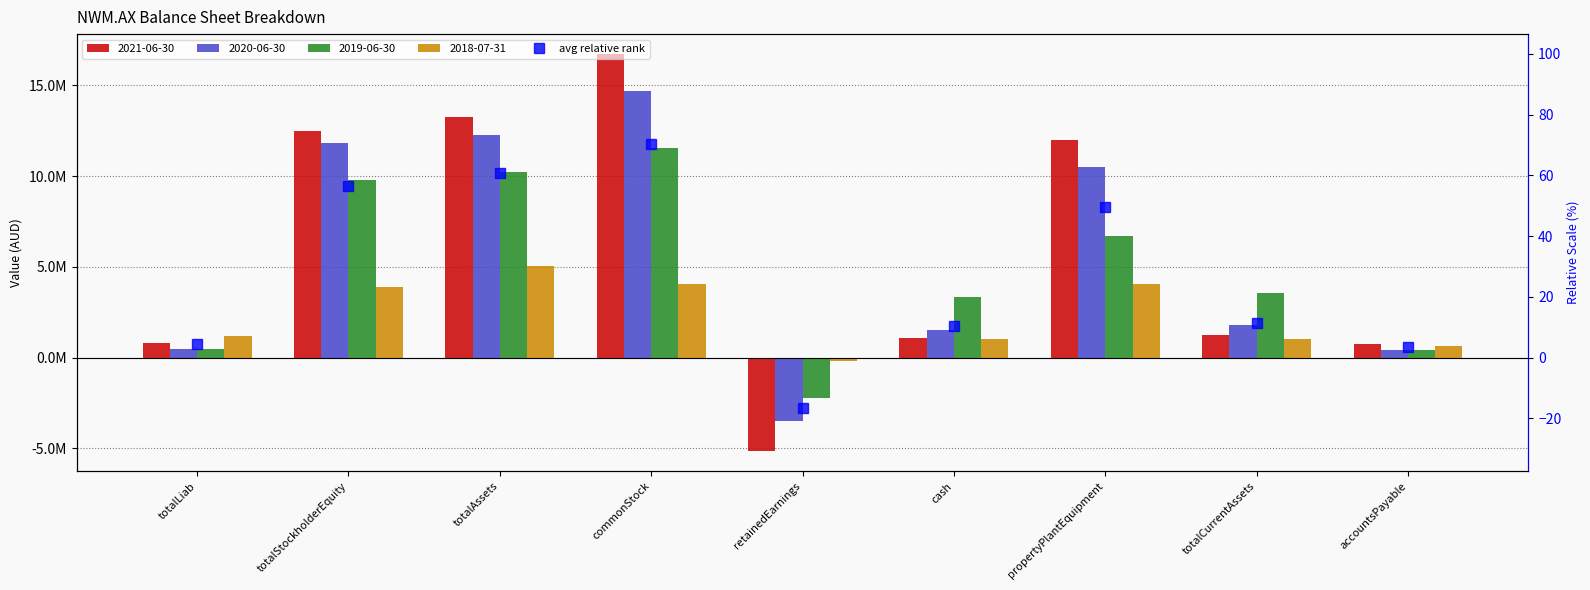

What is the sum of the 2021-06-30 values at propertyPlantEquipment and accountsPayable?

12752362